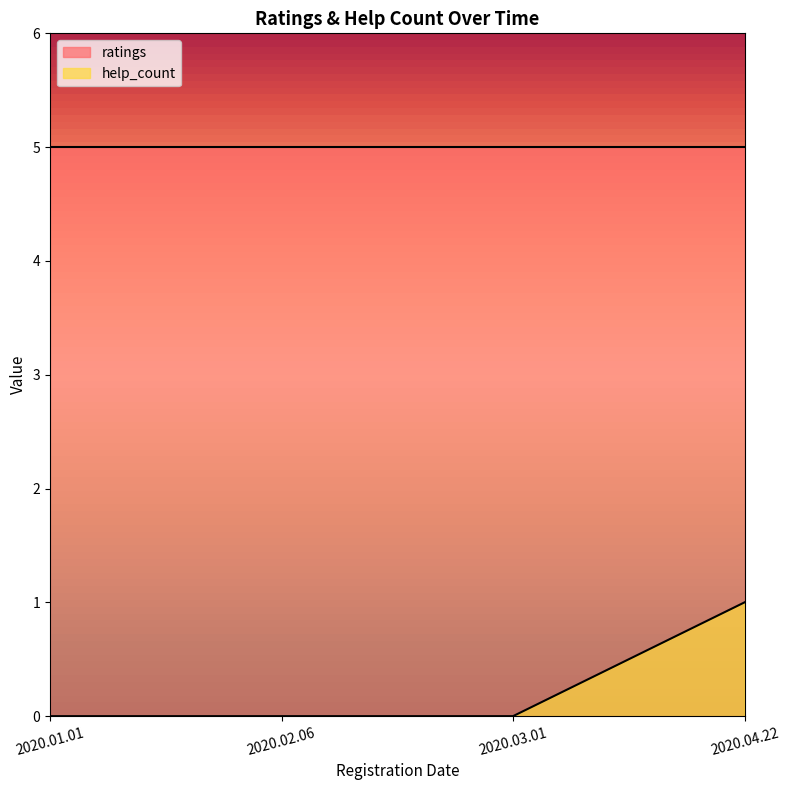

List the labels in order of value, smallest first.

2020.01.01, 2020.02.06, 2020.03.01, 2020.04.22